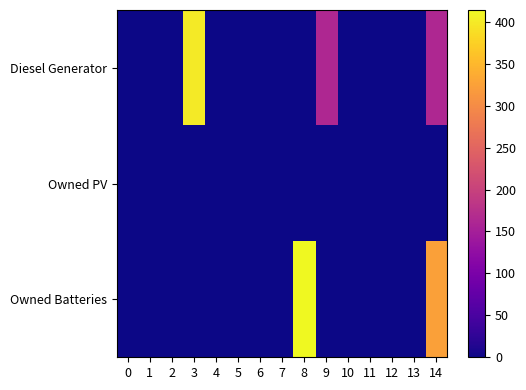

Reading left to right, what are all the values shown in this chart?

Diesel Generator: 0=0	1=0	2=0	3=400	4=0	5=0	6=0	7=0	8=1	9=162	10=0	11=0	12=0	13=0	14=162
Owned PV: 0=0	1=0	2=0	3=0	4=0	5=0	6=0	7=0	8=0	9=0	10=0	11=0	12=0	13=0	14=0
Owned Batteries: 0=0	1=0	2=0	3=0	4=0	5=0	6=0	7=0	8=414	9=0	10=0	11=0	12=0	13=0	14=324